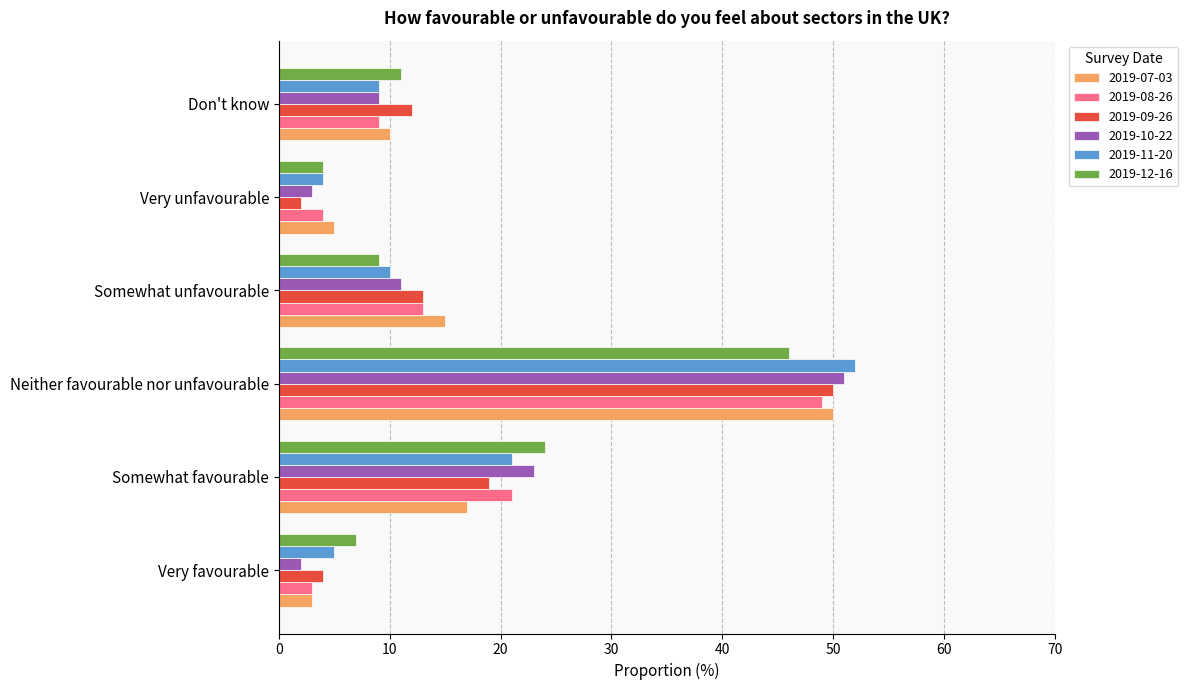

The value of 2019-07-03 at Somewhat unfavourable is 15.0. True or false?

True